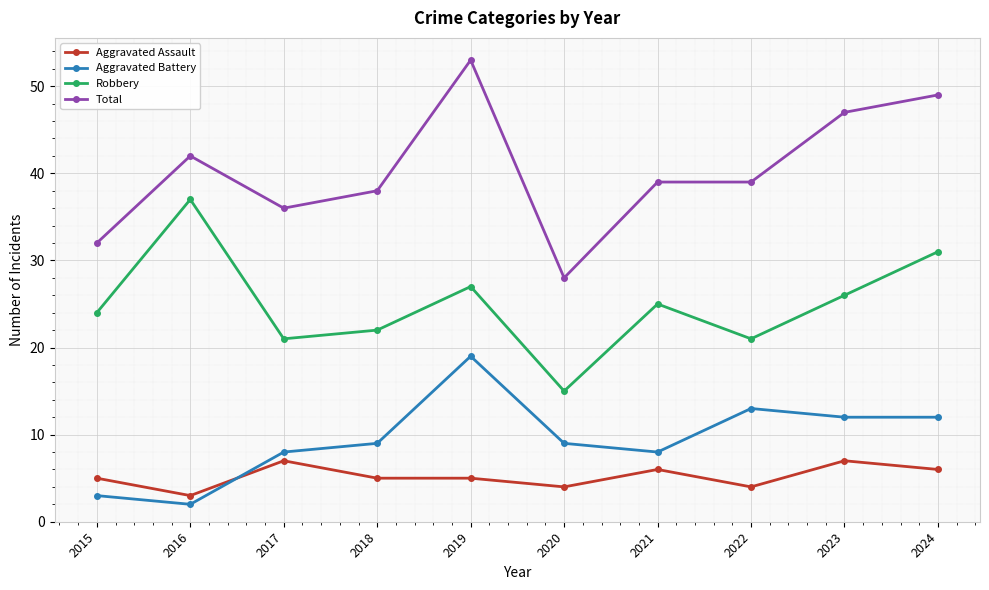

Count the Aggravated Assault values in the range 4 to 6.

7